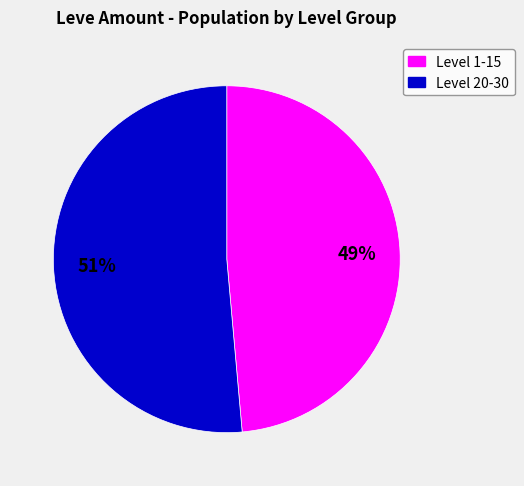

Is there a majority slice in this chart?

Yes